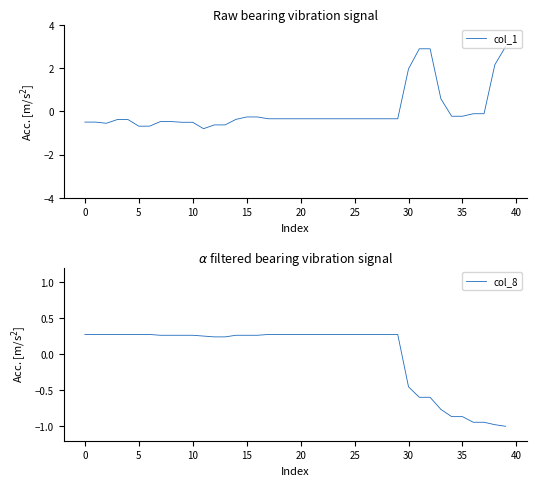

What is the sum of the col_8 values at 31 and 17?

-0.3